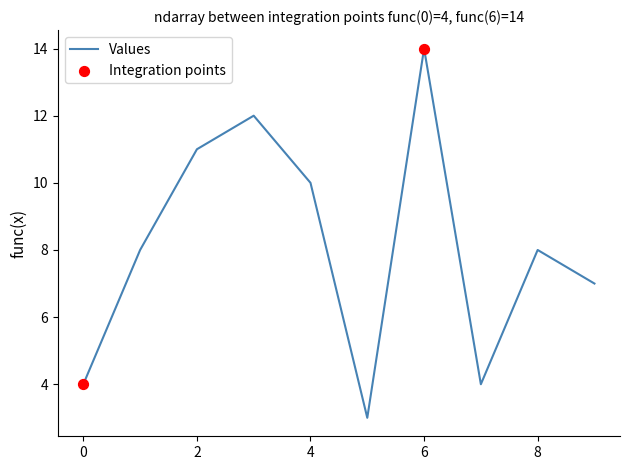

What is the difference between the maximum and minimum values?

11